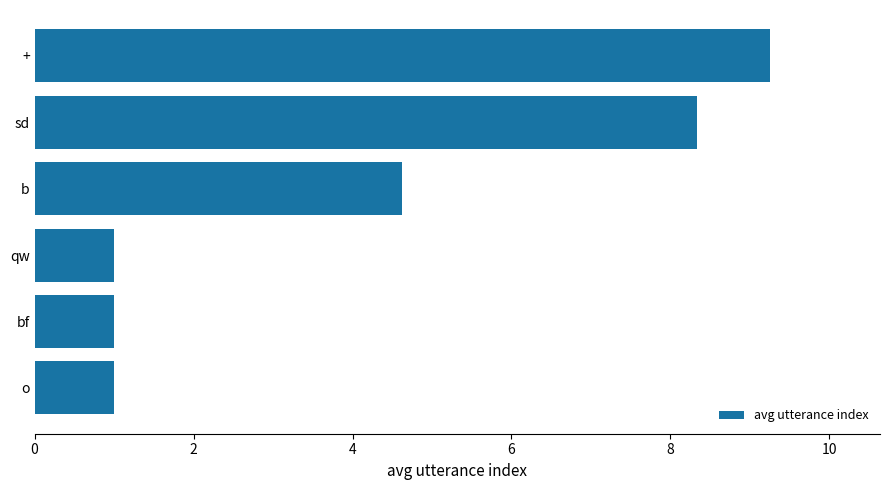

Approximately how many times larger is the value at b compared to bf?

4.6